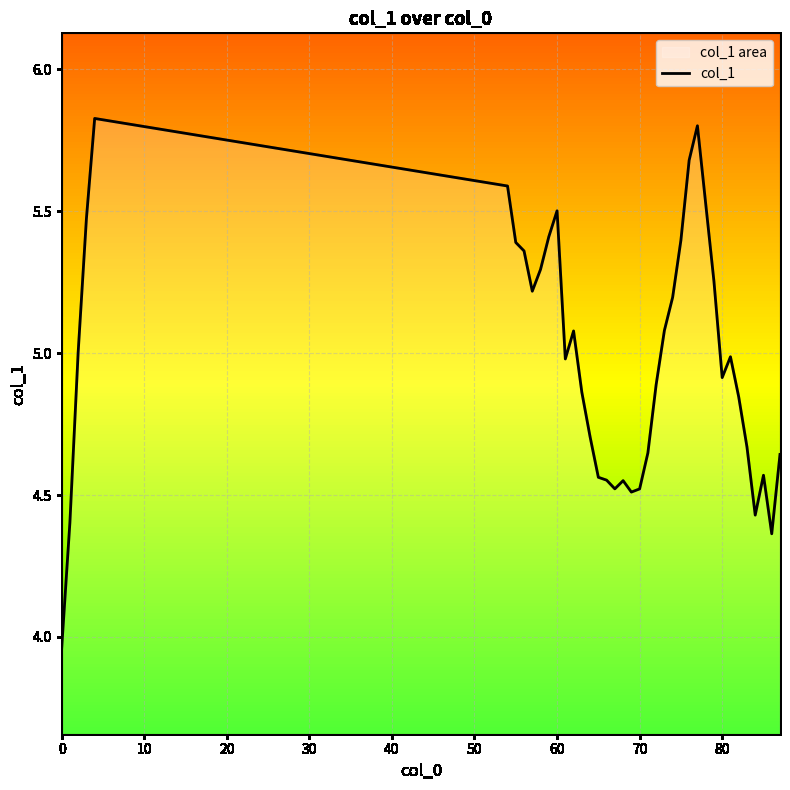

Reading right to left, what are all the values shown in this chart?

4.6	4.4	4.6	4.4	4.7	4.8	5.0	4.9	5.3	5.5	5.8	5.7	5.4	5.2	5.1	4.9	4.6	4.5	4.5	4.6	4.5	4.6	4.6	4.7	4.9	5.1	5.0	5.5	5.4	5.3	5.2	5.4	5.4	5.6	5.8	5.5	5.0	4.4	4.0